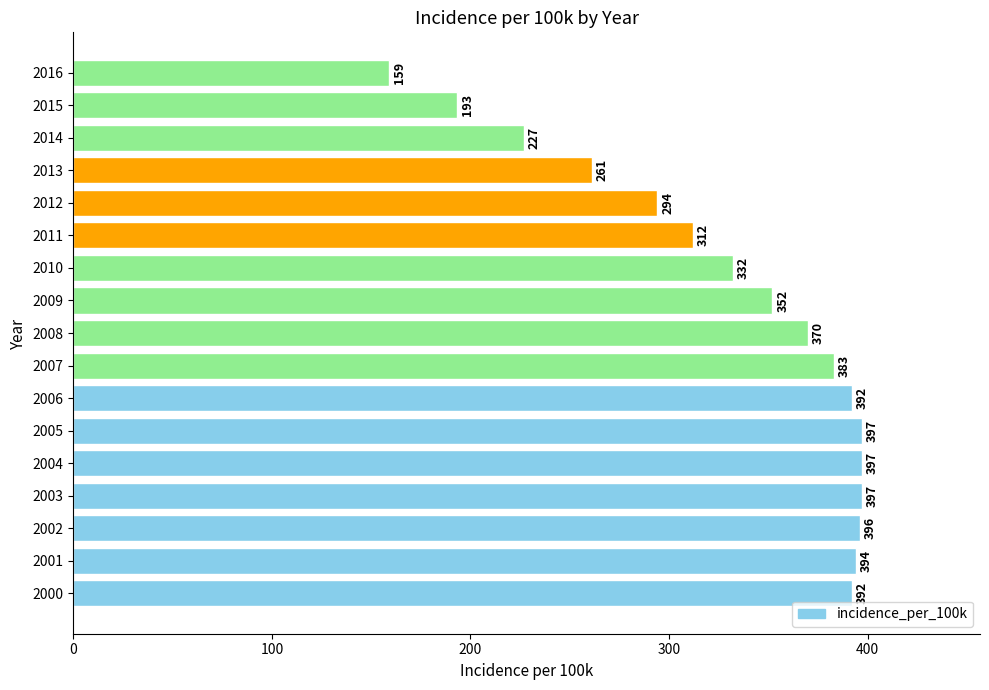

Approximately how many times larger is the value at 2000 compared to 2014?

1.7